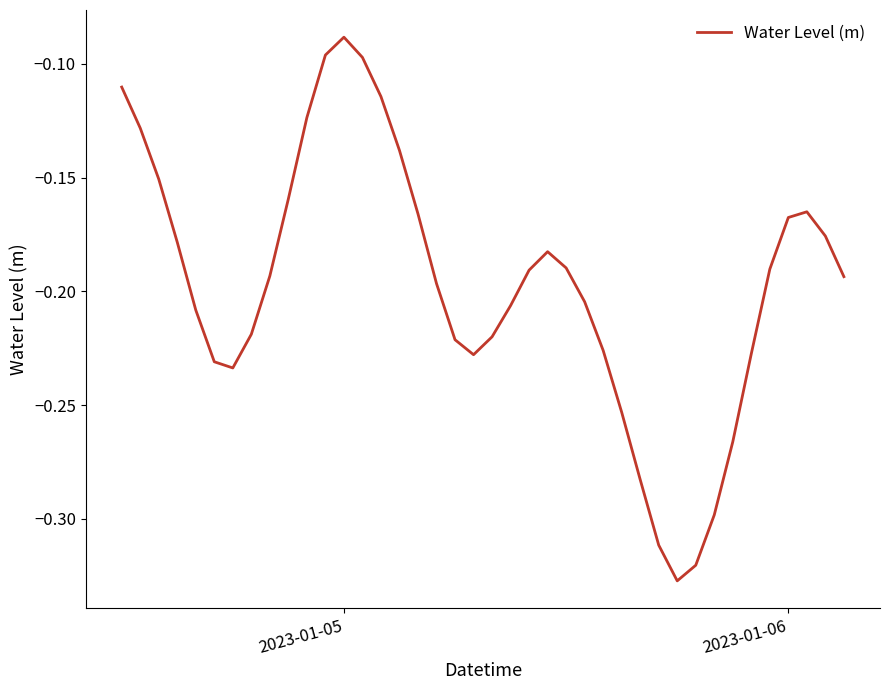

At which category does the chart reach its peak across all series?

2023-01-05